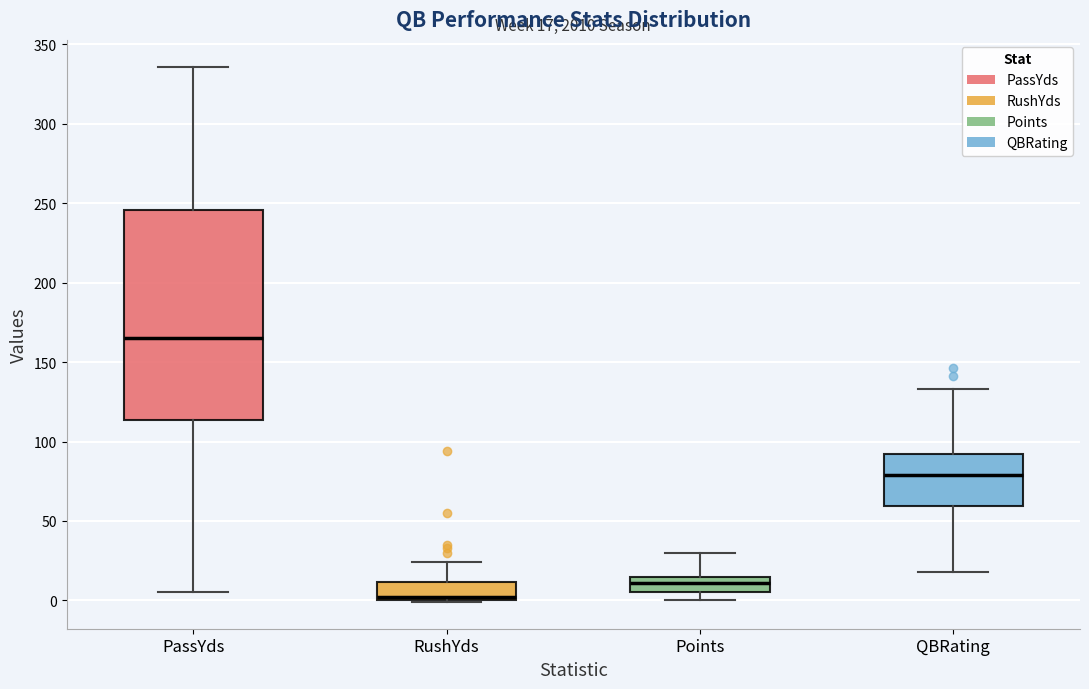

Which box is the tallest, from its lower edge to its upper edge?

PassYds